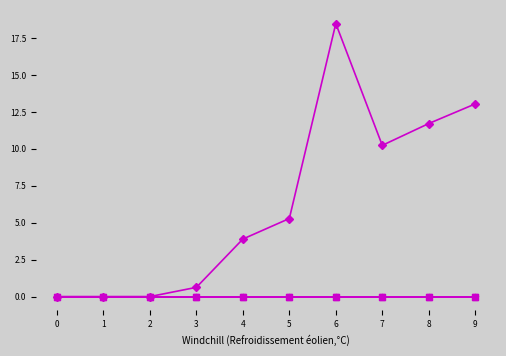

True or false: 4 has a value of 0.0 at 7.

True